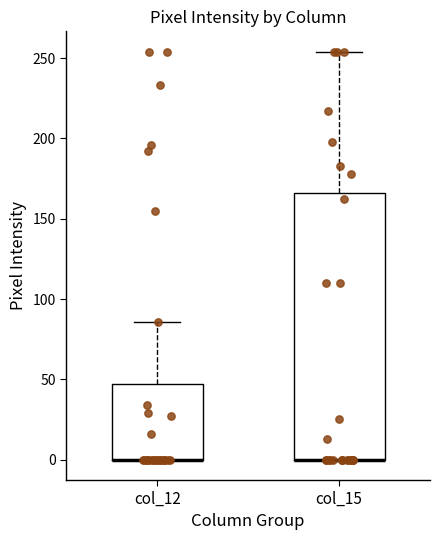

Reading left to right, read every box against the y-axis: the position of its median line, the range the box covers, and the ends of its whiskers. The values are not printed on the chart, so give them approximately, as read against the axis.

col_12: median 0 (drawn on the box's lower edge), box 0 to 45, whiskers 0 to 85
col_15: median 0 (drawn on the box's lower edge), box 0 to 165, whiskers 0 to 255